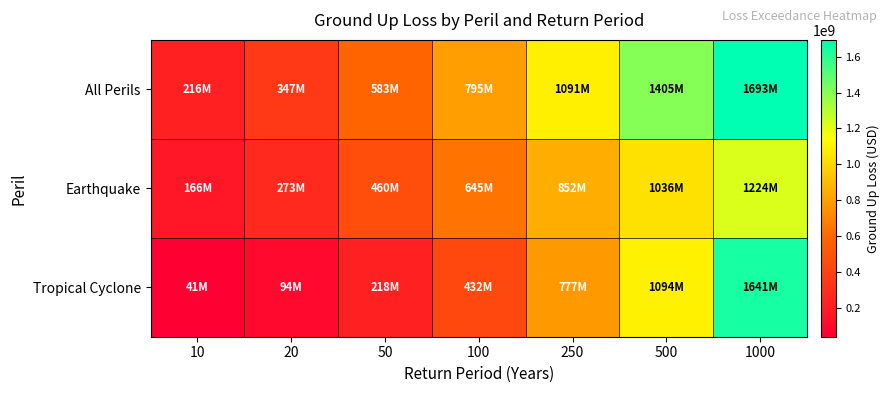

Which series has the largest range (max minus min)?

Tropical Cyclone